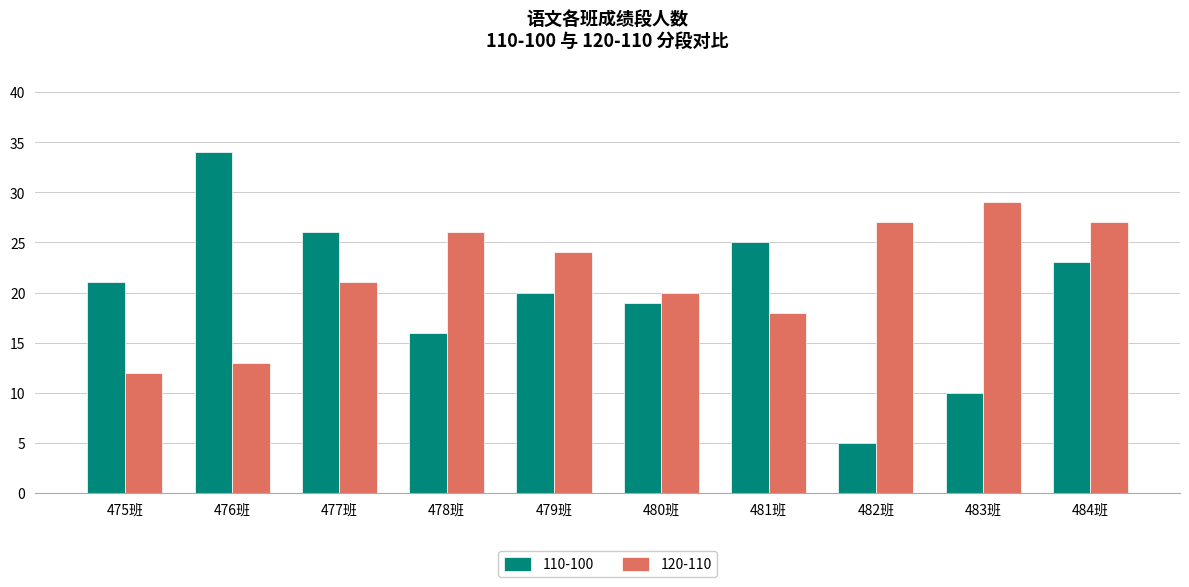

What are all the series names shown in the legend?

110-100, 120-110